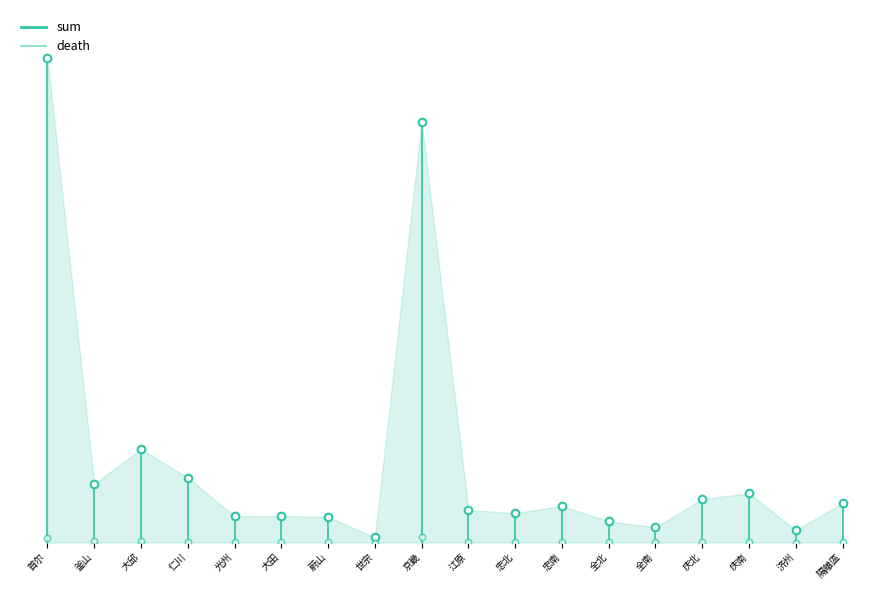

At how many categories does at least one series exceed 56561?

1